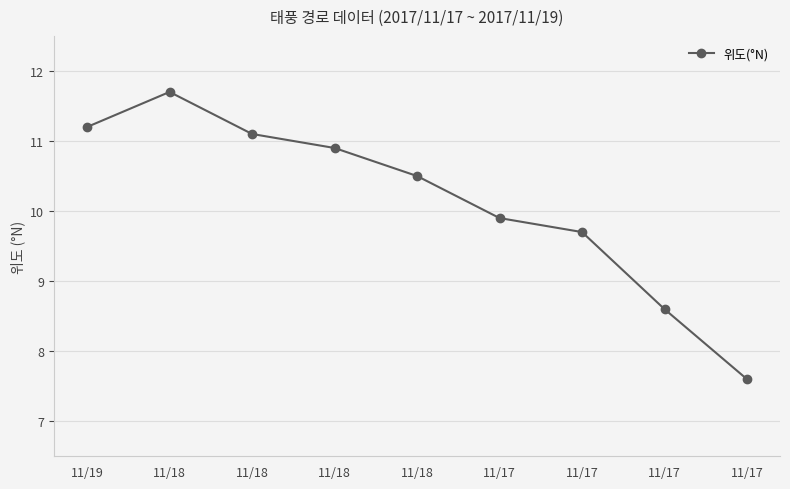

Does the chart display data point markers on the line(s)?

Yes